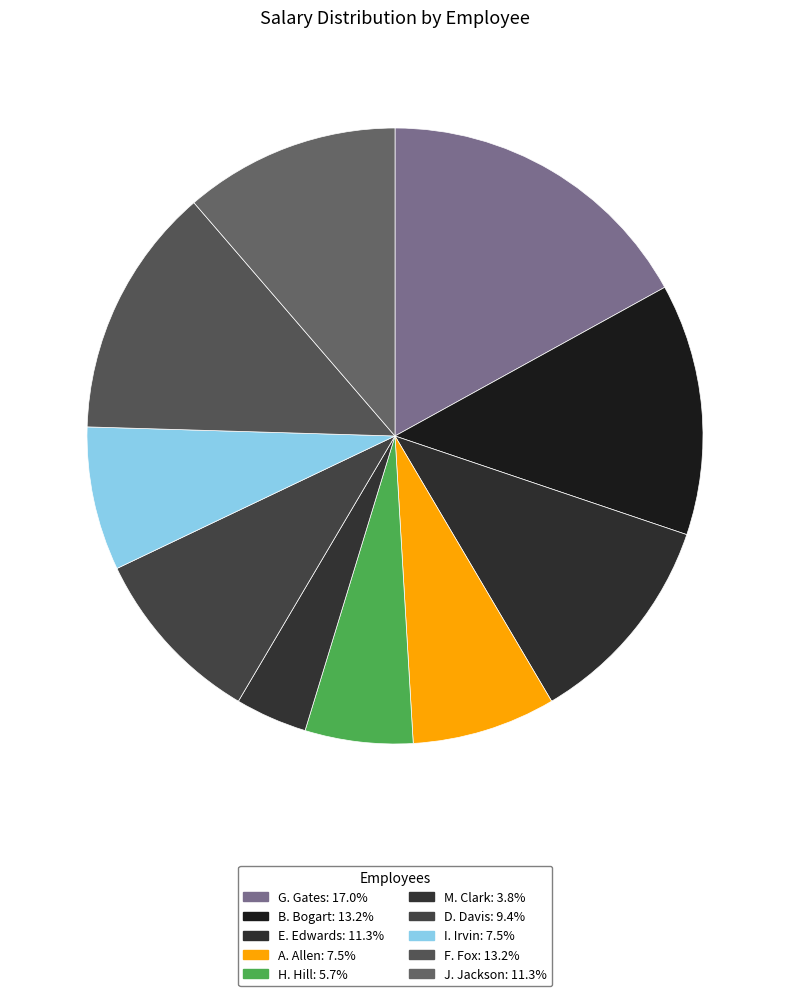

Is it true that I. Irvin is 18% of the pie?

False